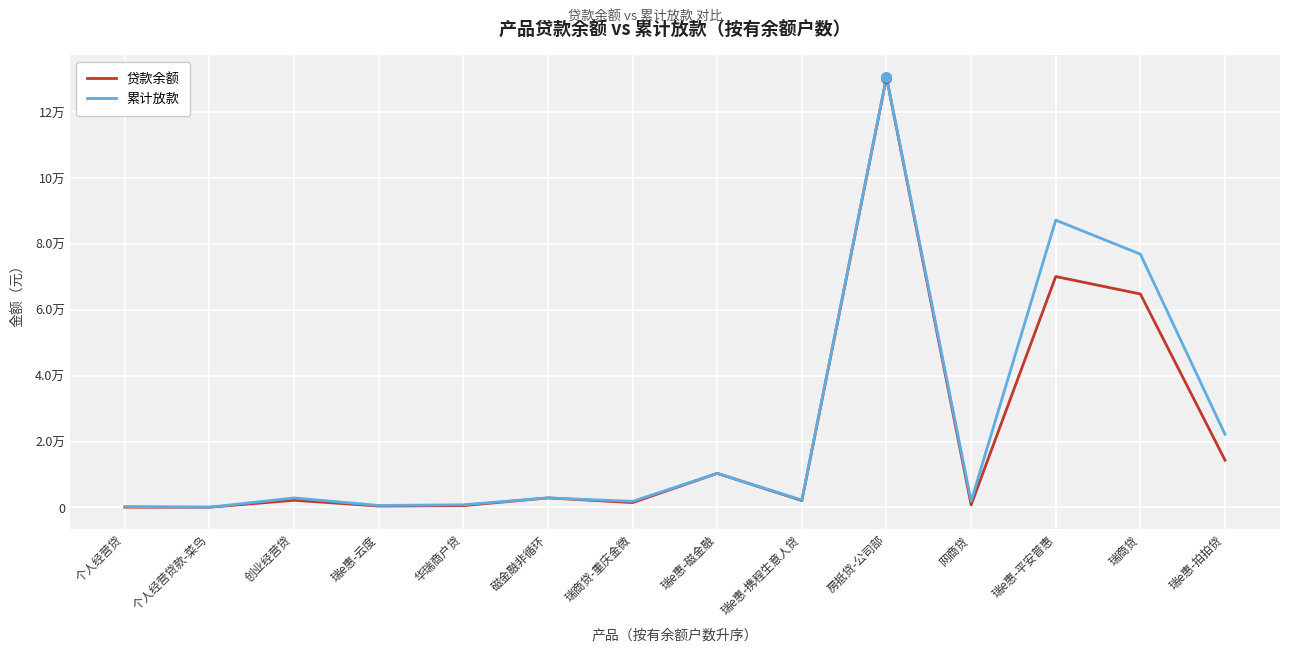

What are all the series names shown in the legend?

贷款余额, 累计放款